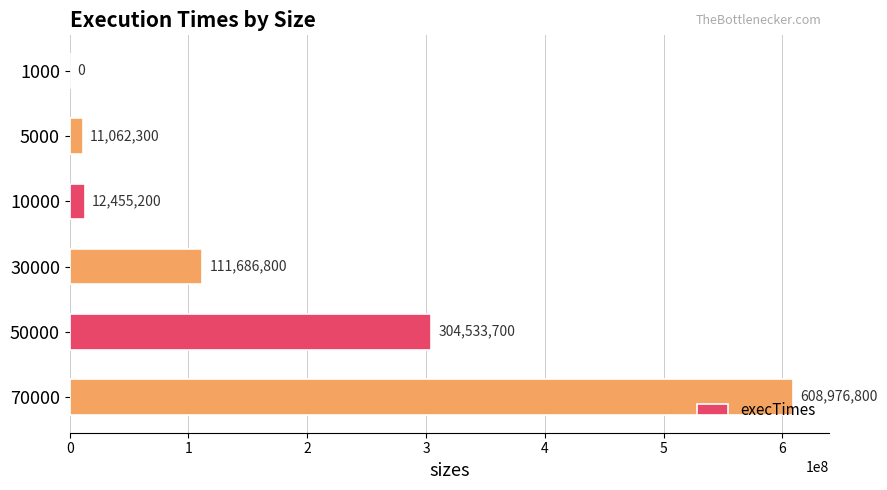

At which label is the value closest to 304488400?

50000